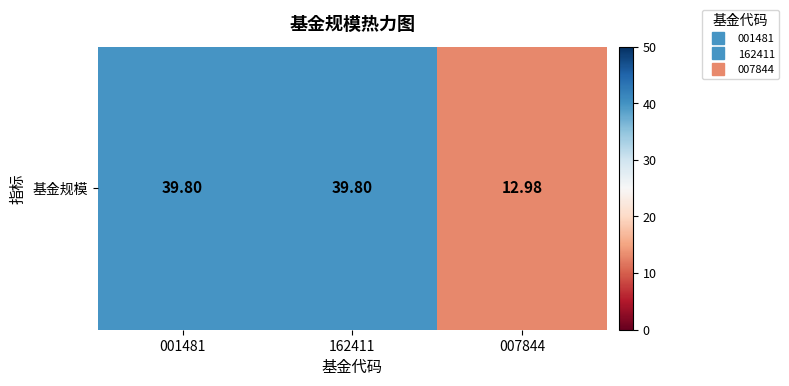

What is the difference between the values at 007844 and 001481?

26.8